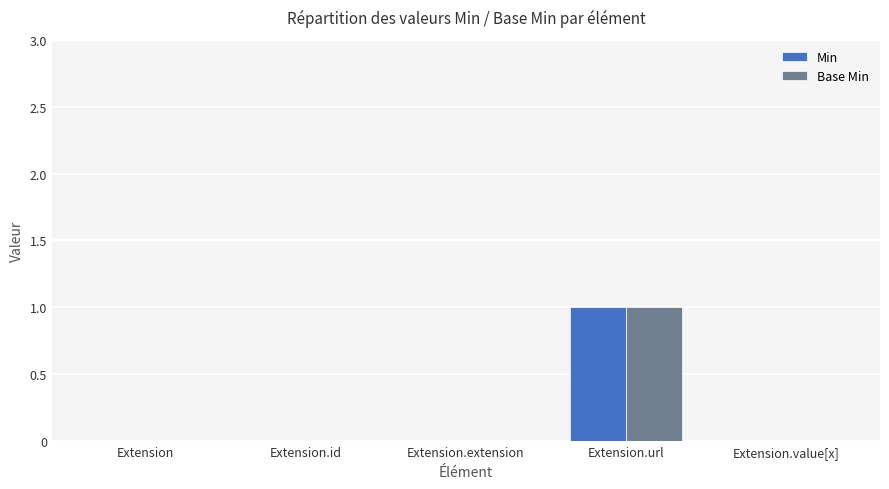

At which category is the sum across all series the highest?

Extension.url